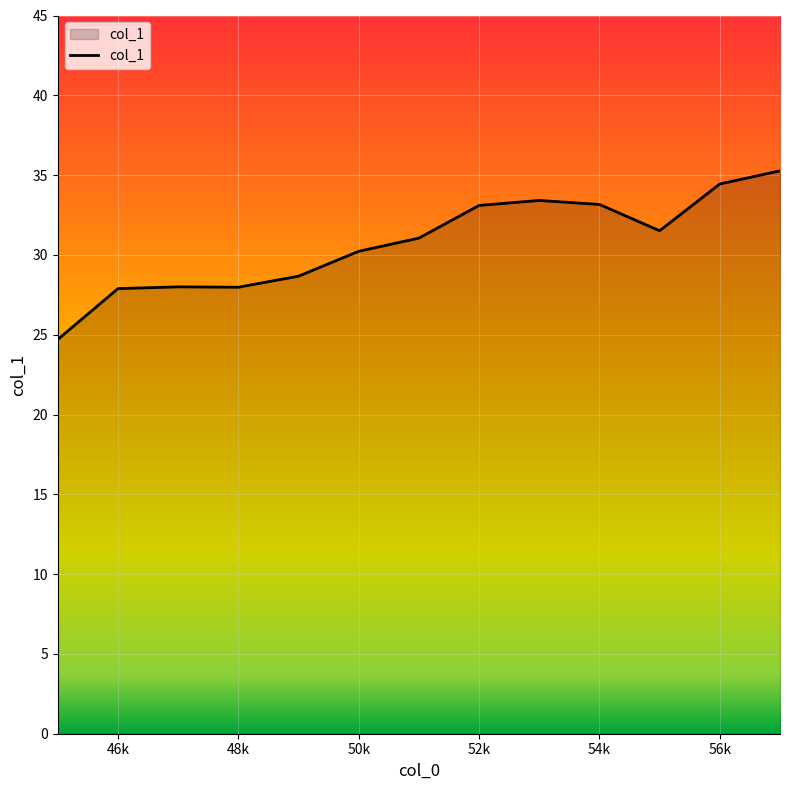

What is the smallest value displayed?

24.7